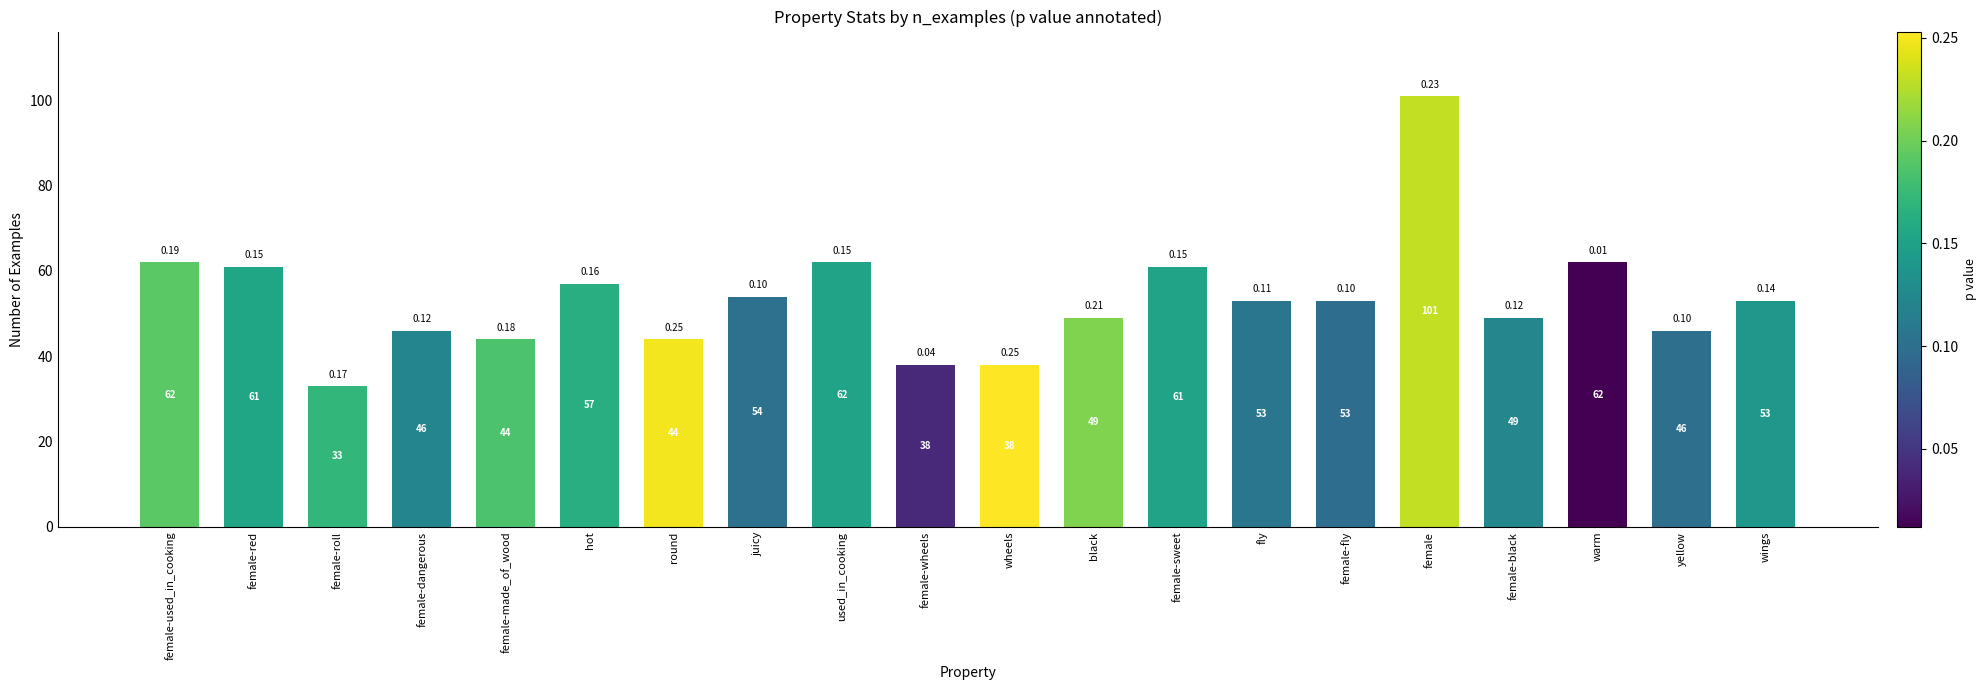

What is the difference between the maximum and minimum values?

68